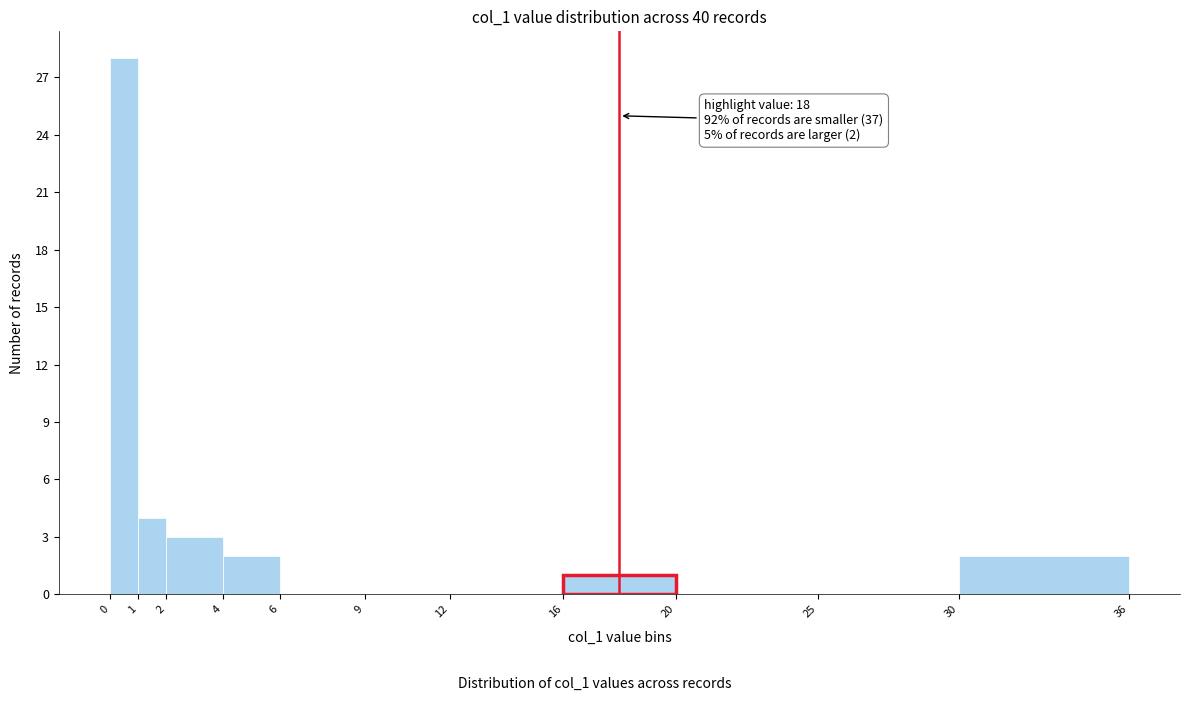

Over which range of the x-axis is the bar tallest?

0 to 1